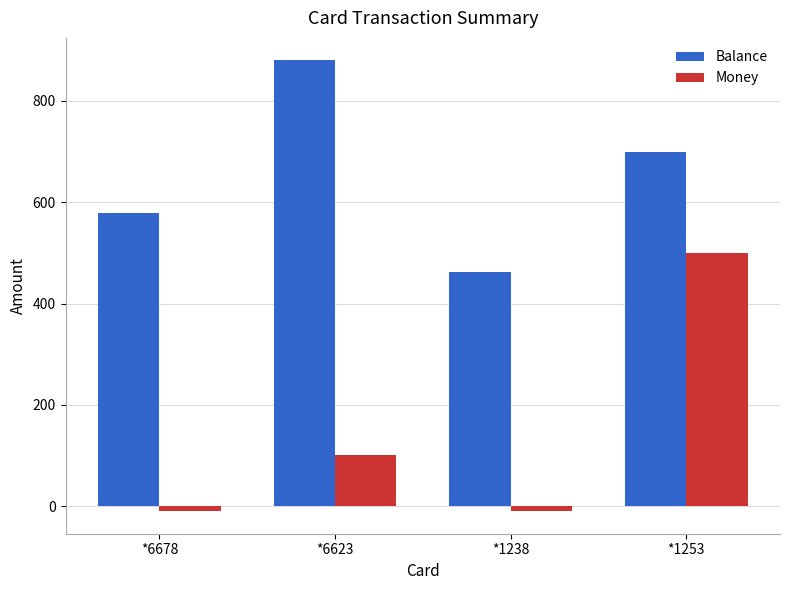

What is the maximum value shown in the chart?

880